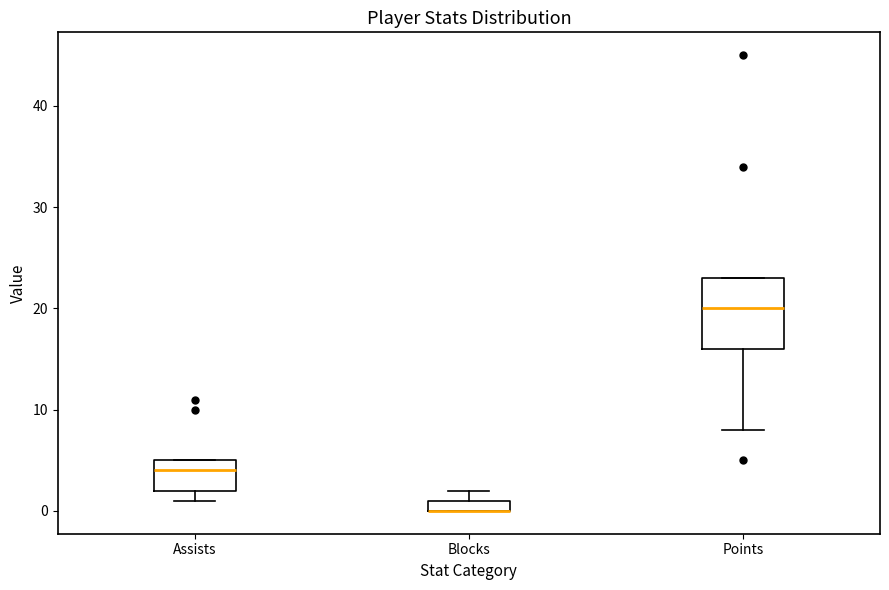

Which box is the tallest, from its lower edge to its upper edge?

Points